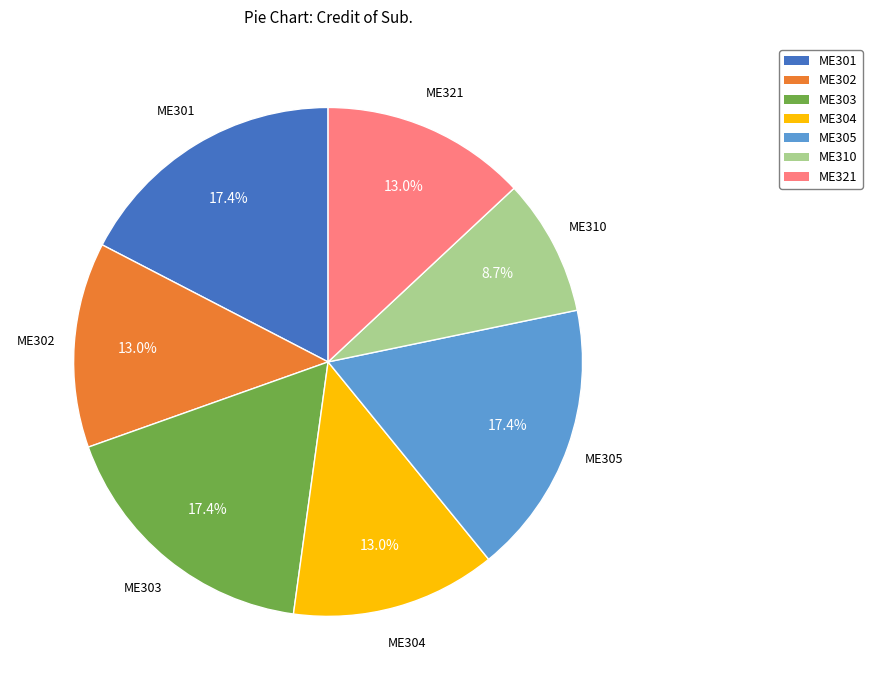

To the nearest percent, what is the average slice percentage?

14%